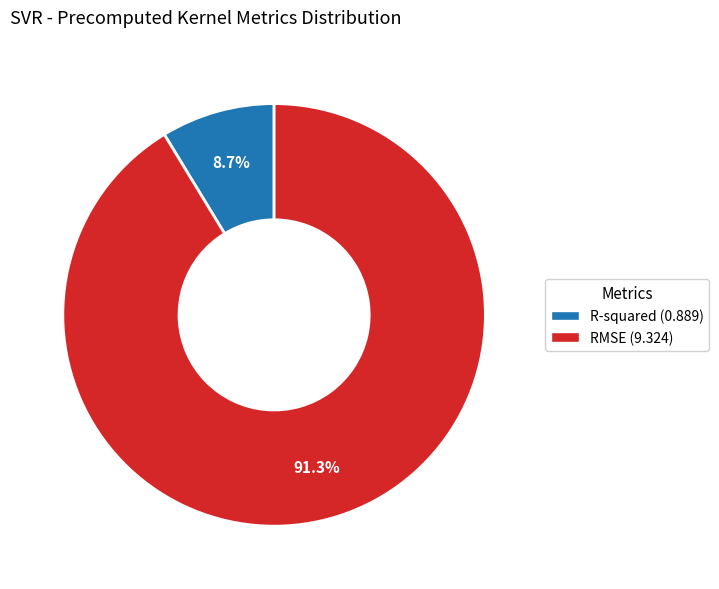

What is the largest slice in the pie chart?

RMSE